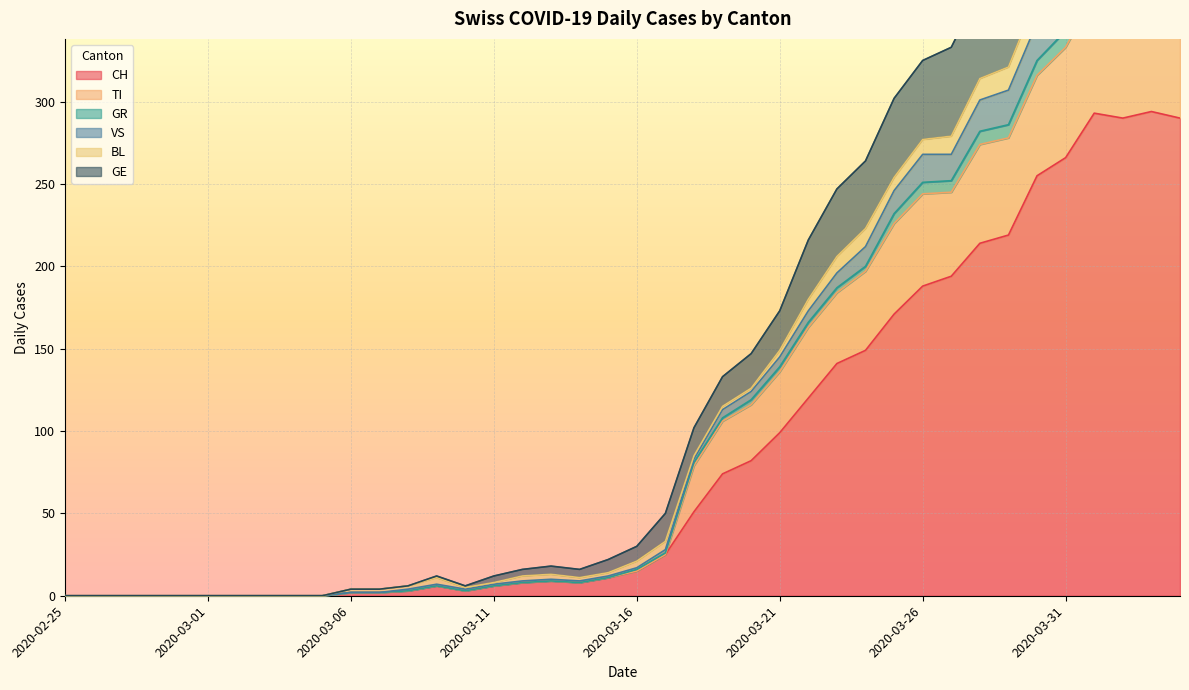

True or false: CH and GR cross at least once.

False